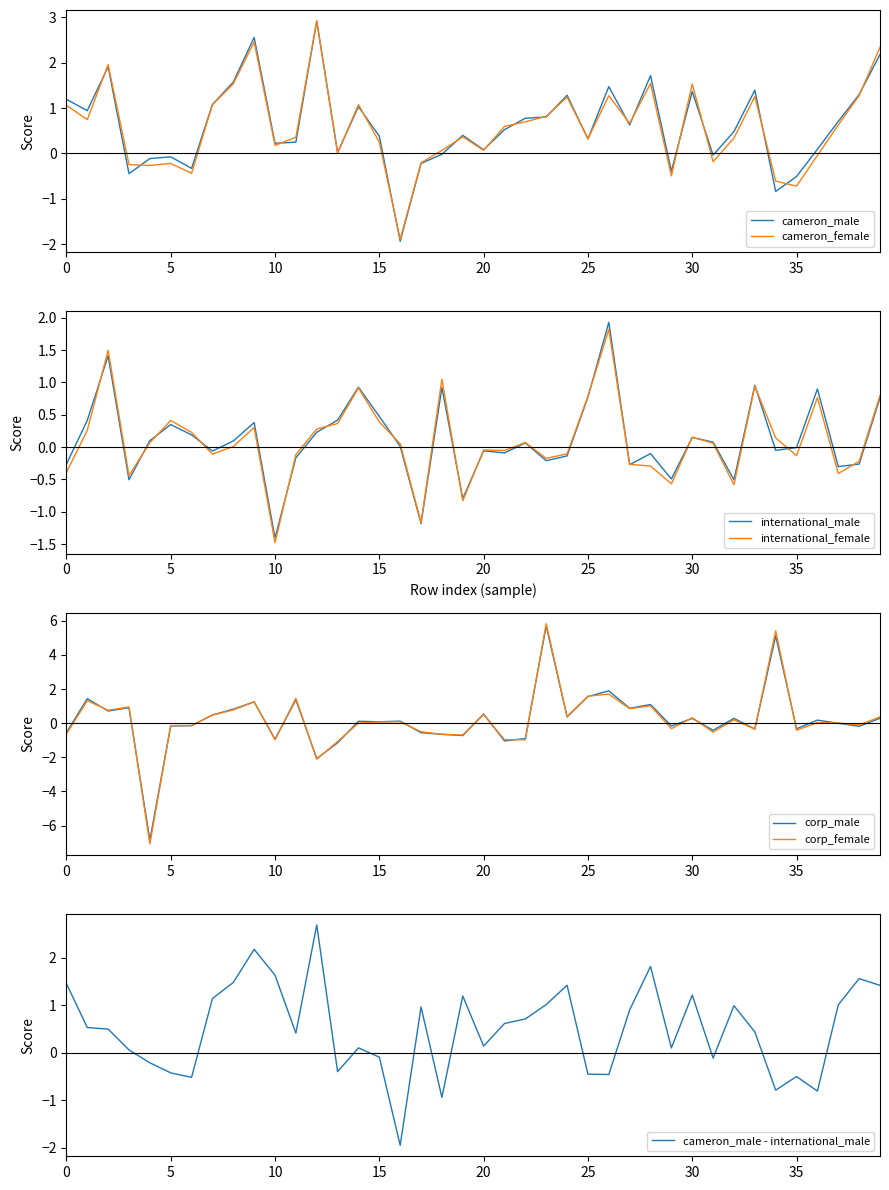

Rank the categories by cameron_female value from lowest to highest.

16, 35, 34, 29, 6, 4, 3, 5, 17, 31, 36, 13, 18, 20, 10, 15, 25, 32, 11, 19, 21, 37, 27, 22, 1, 23, 0, 7, 14, 24, 33, 26, 38, 30, 8, 28, 2, 39, 9, 12